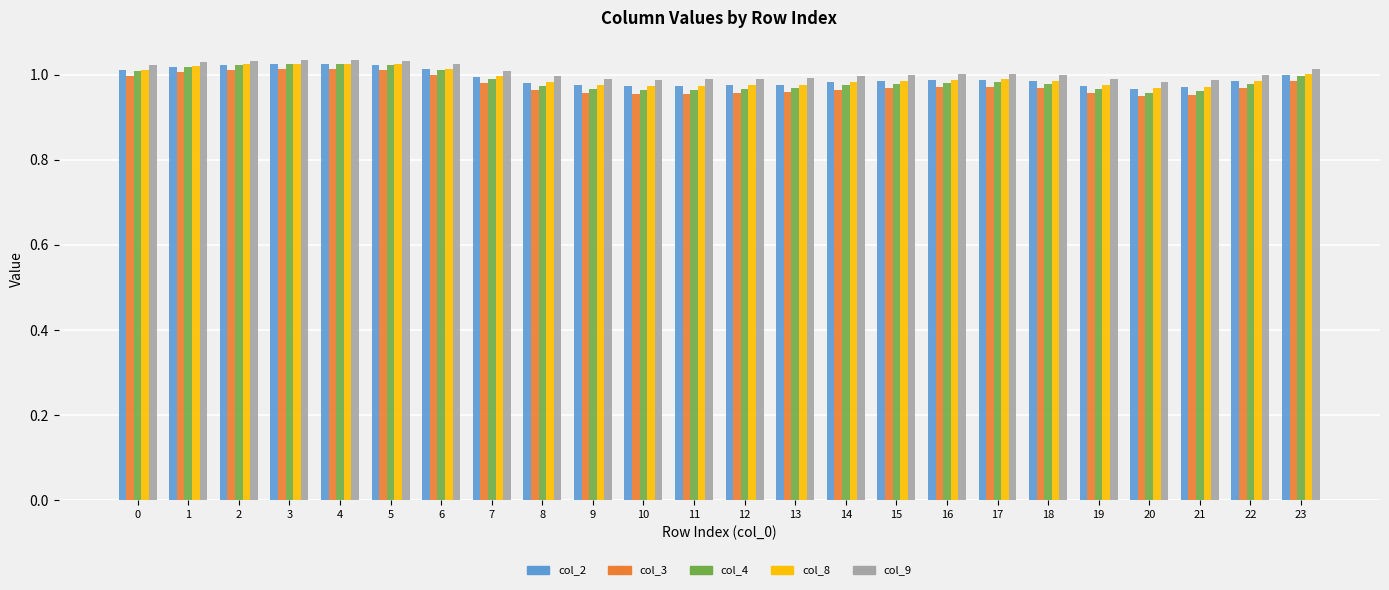

Which series has the widest spread of values?

col_4